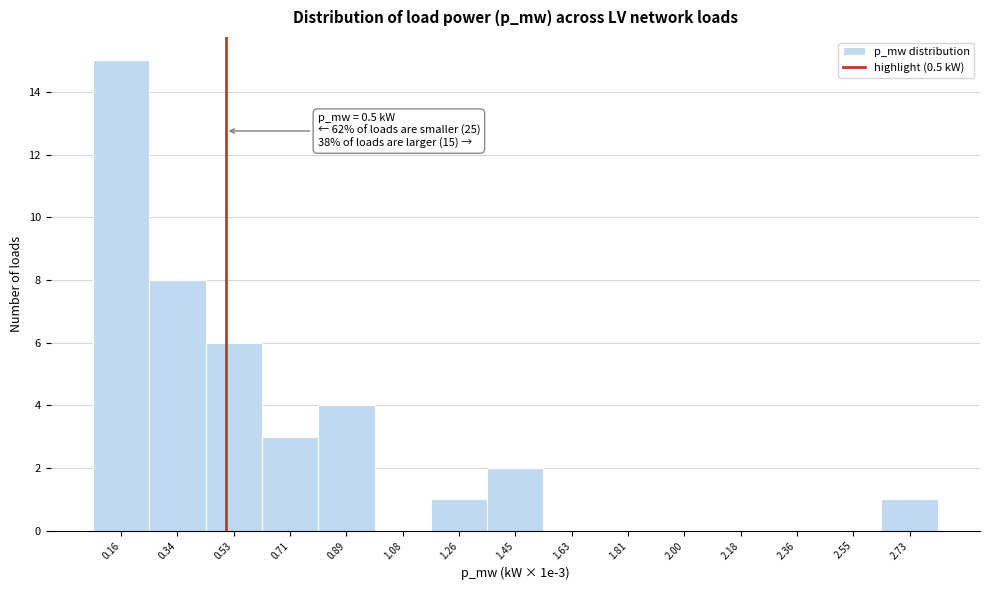

Over which range of the x-axis is the bar tallest?

0.06 to 0.26